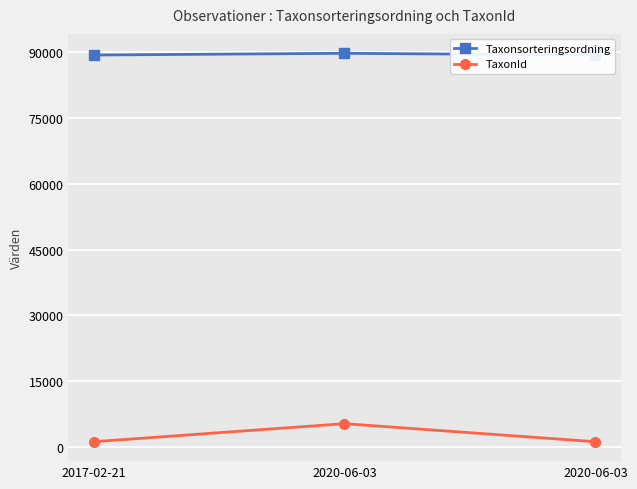

What is the sum of all TaxonId values?

7731